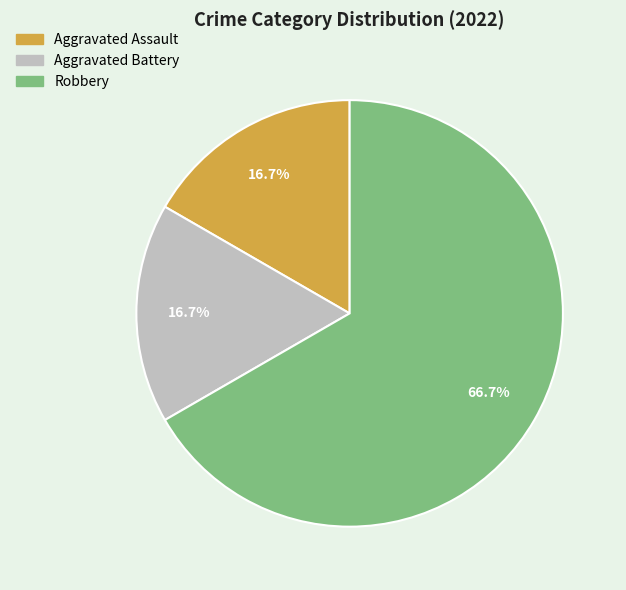

To the nearest percent, what is the average slice percentage?

33%